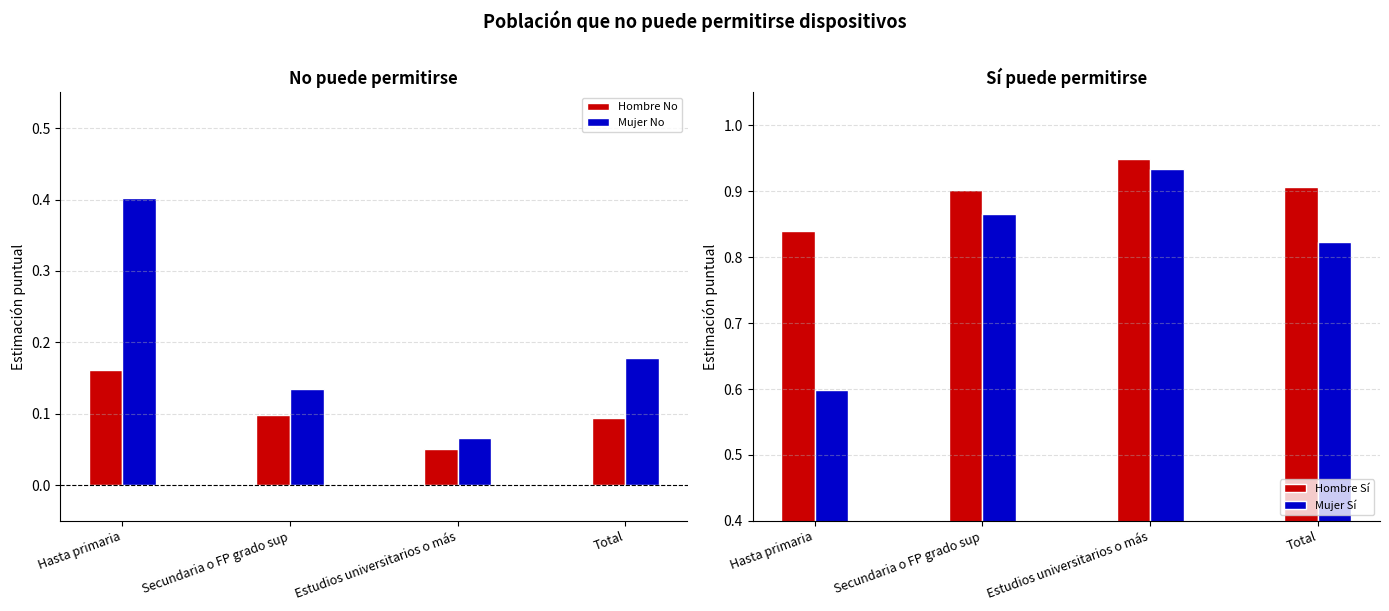

Is the value of Mujer Sí at Secundaria o FP grado sup greater than the value of Hombre Sí at Hasta primaria?

Yes